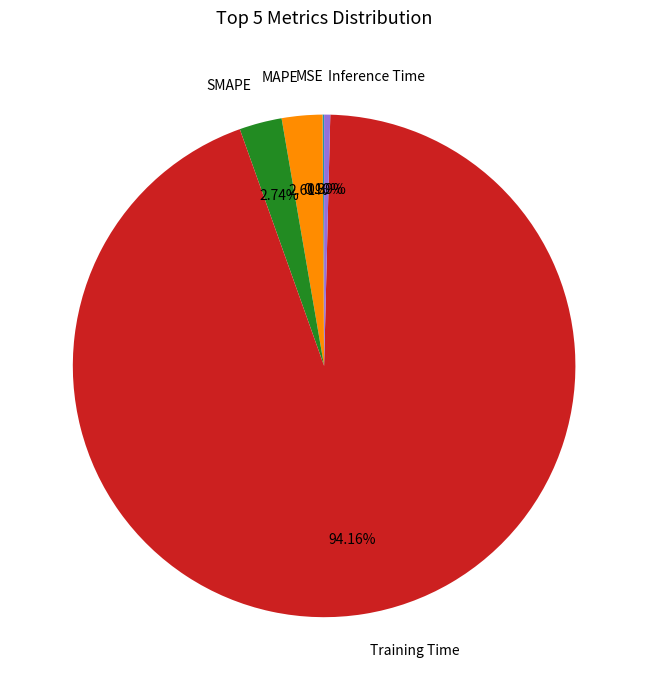

Does any single category account for the majority?

Yes